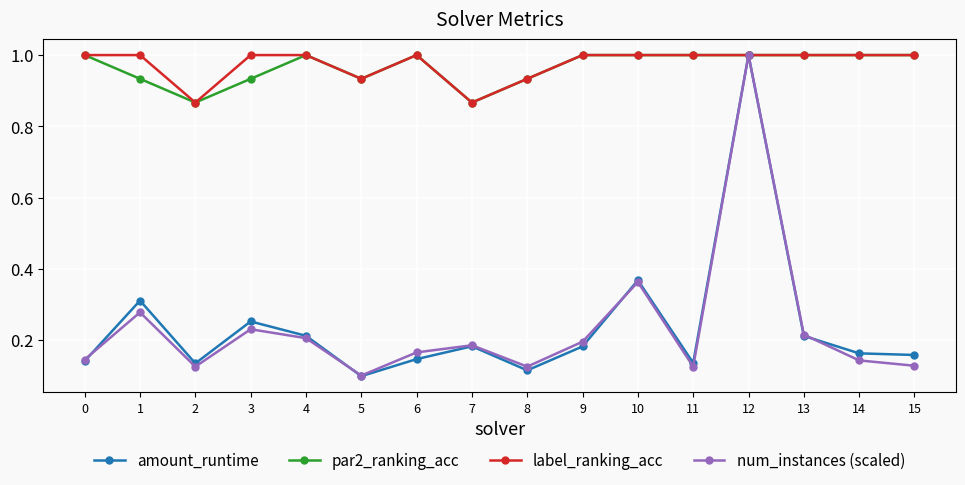

Where is the first local minimum for label_ranking_acc?

2